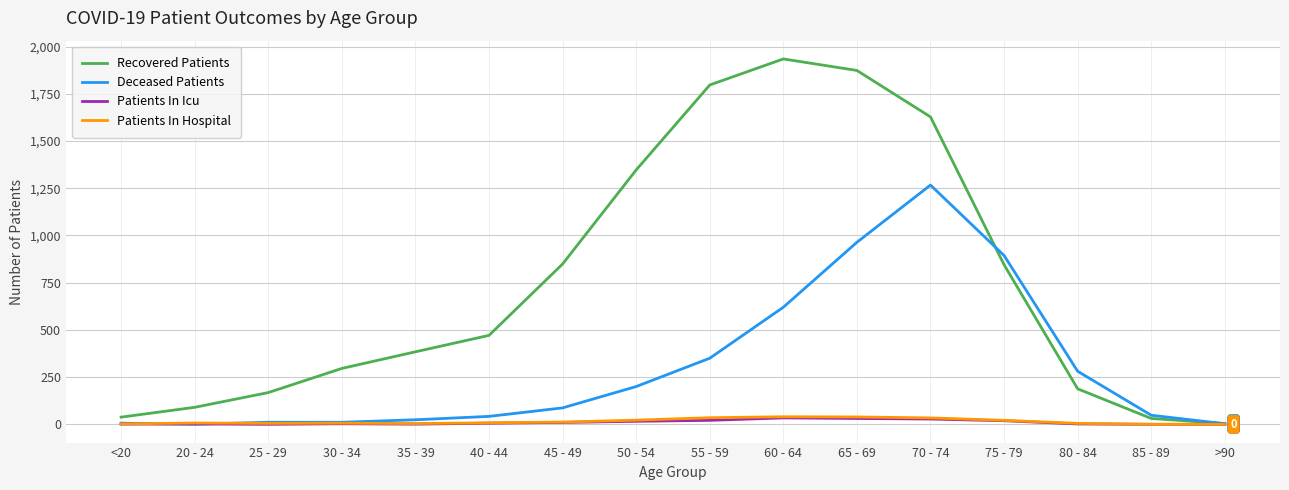

How many lines are shown in the chart?

4